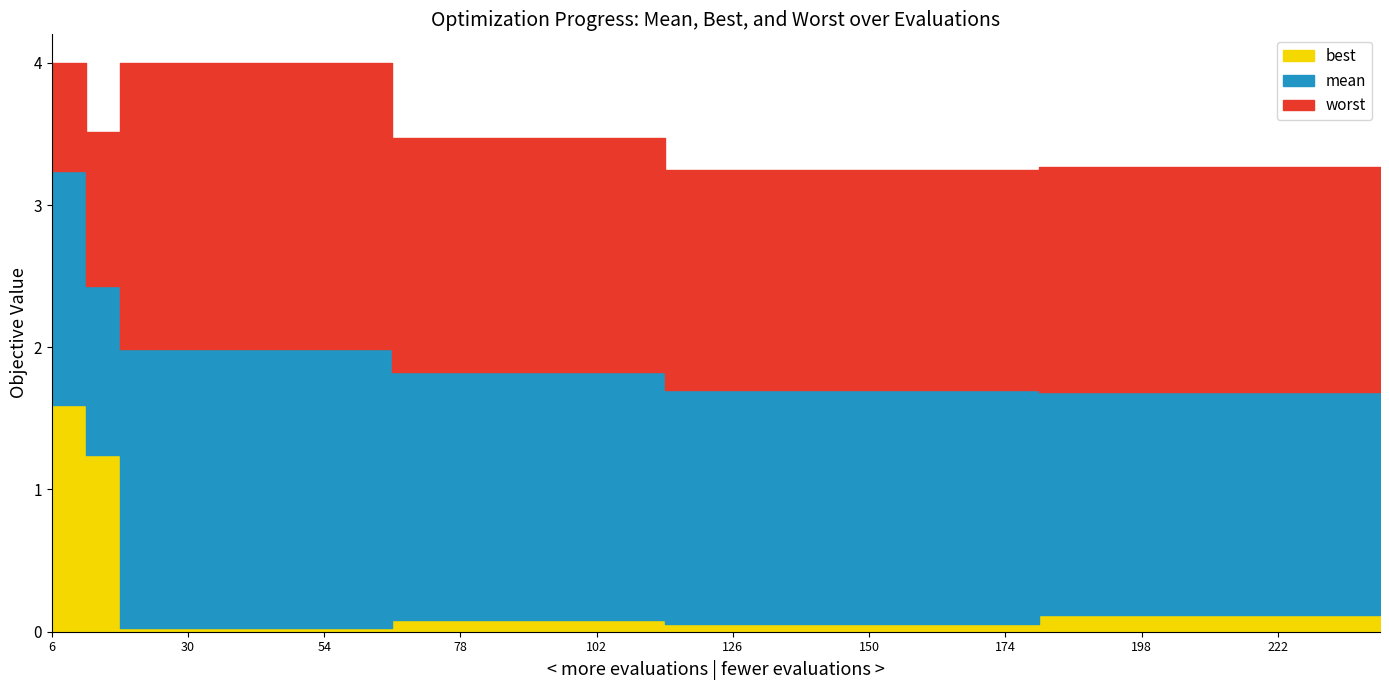

What is the value of the best point at the 28th from the left?

0.1